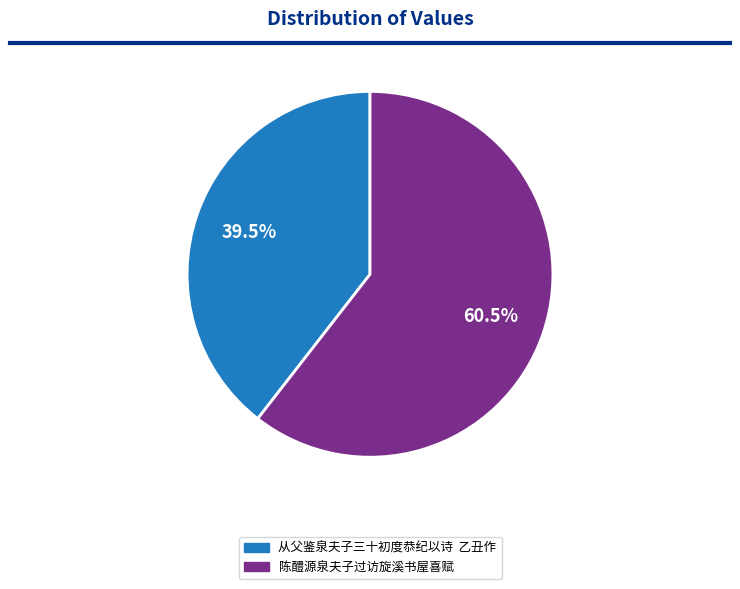

Which slice is the largest?

陈醴源泉夫子过访旋溪书屋喜赋